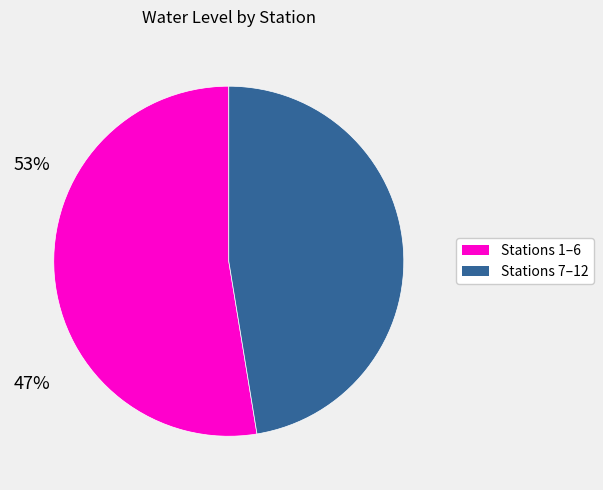

How many slices are in this pie chart?

2